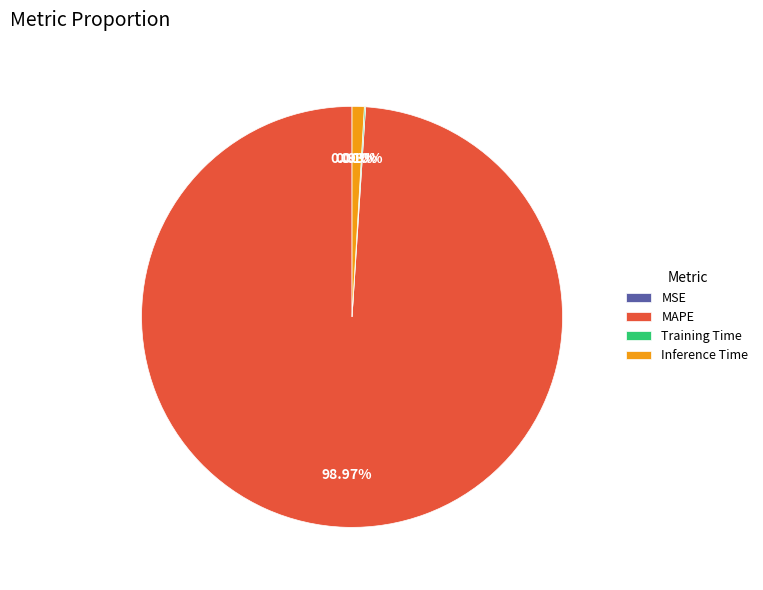

True or false: MAPE accounts for 99% of the total.

True